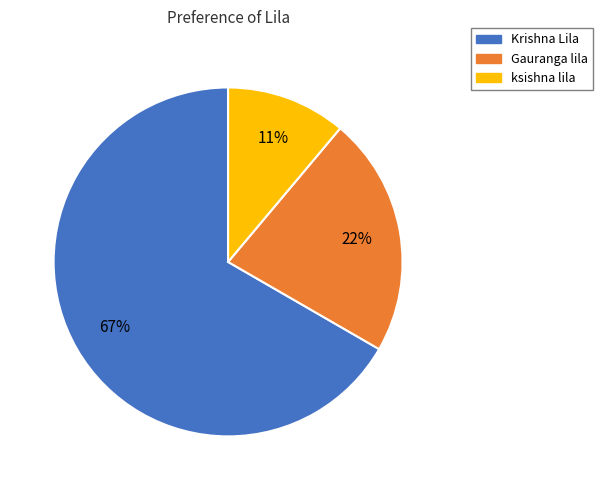

To the nearest percent, what percentage of the pie is Krishna Lila?

67%